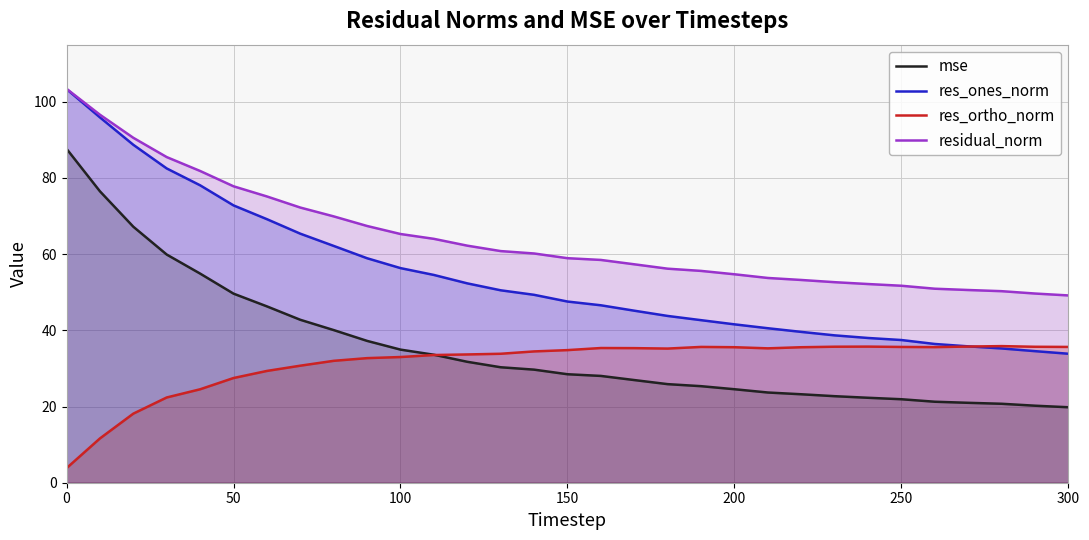

Reading right to left, extract all data points from this chart.

mse: 19.8	20.2	20.7	21.0	21.3	21.9	22.3	22.7	23.2	23.7	24.5	25.3	25.9	27.0	28.0	28.5	29.7	30.3	31.7	33.6	34.9	37.2	40.1	42.8	46.3	49.6	54.9	59.9	67.2	76.5	87.7
res_ones_norm: 33.9	34.5	35.2	35.8	36.4	37.5	38.0	38.7	39.6	40.6	41.6	42.7	43.8	45.2	46.6	47.6	49.3	50.5	52.3	54.5	56.3	58.9	62.2	65.4	69.2	72.8	78.1	82.5	88.7	95.9	103.3
res_ortho_norm: 35.6	35.7	35.9	35.7	35.6	35.6	35.7	35.7	35.6	35.3	35.6	35.7	35.2	35.3	35.4	34.8	34.5	33.9	33.7	33.5	33.0	32.7	32.0	30.7	29.3	27.5	24.5	22.4	18.1	11.6	3.8
residual_norm: 49.2	49.7	50.3	50.6	50.9	51.7	52.2	52.6	53.2	53.8	54.7	55.6	56.2	57.3	58.5	58.9	60.2	60.8	62.2	64.0	65.3	67.4	69.9	72.2	75.2	77.8	81.8	85.5	90.5	96.6	103.4